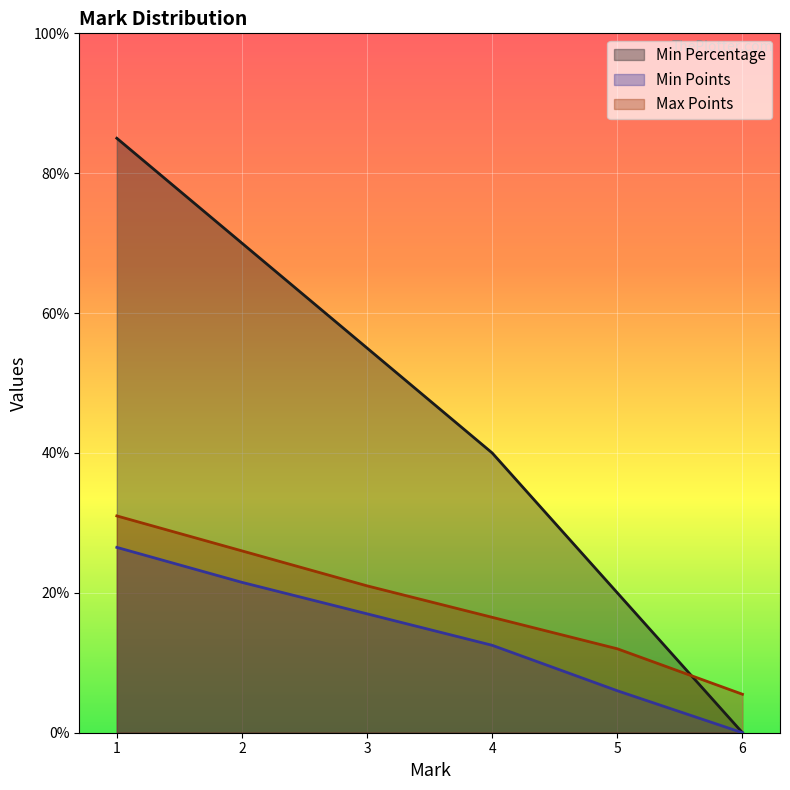

The value of Min Percentage at 1 is 137.2. True or false?

False